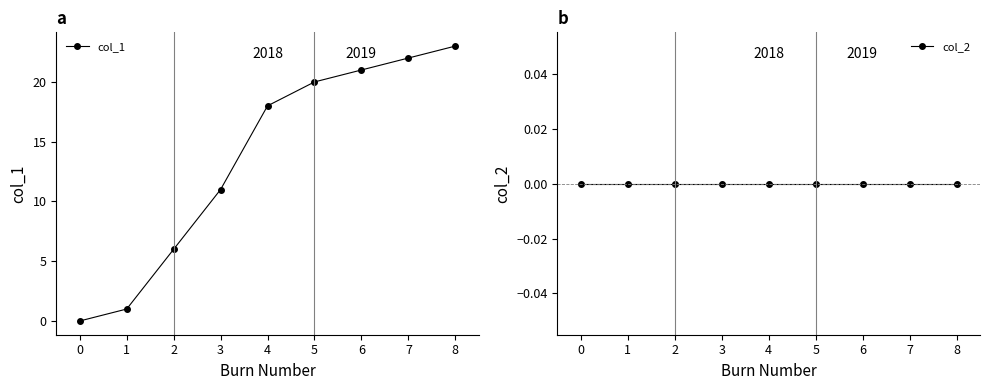

Rank the series by their maximum value, from highest to lowest.

col_1, col_2